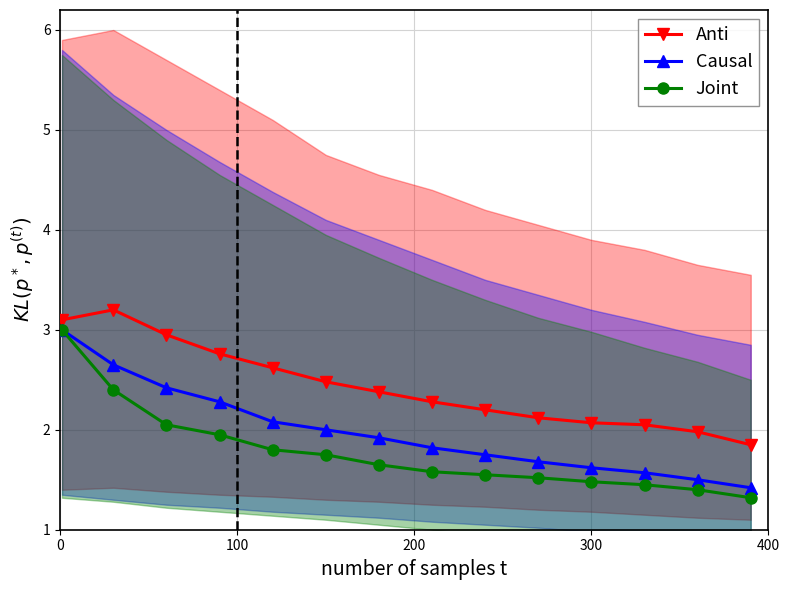

Is this an area chart (filled region under the line)?

No